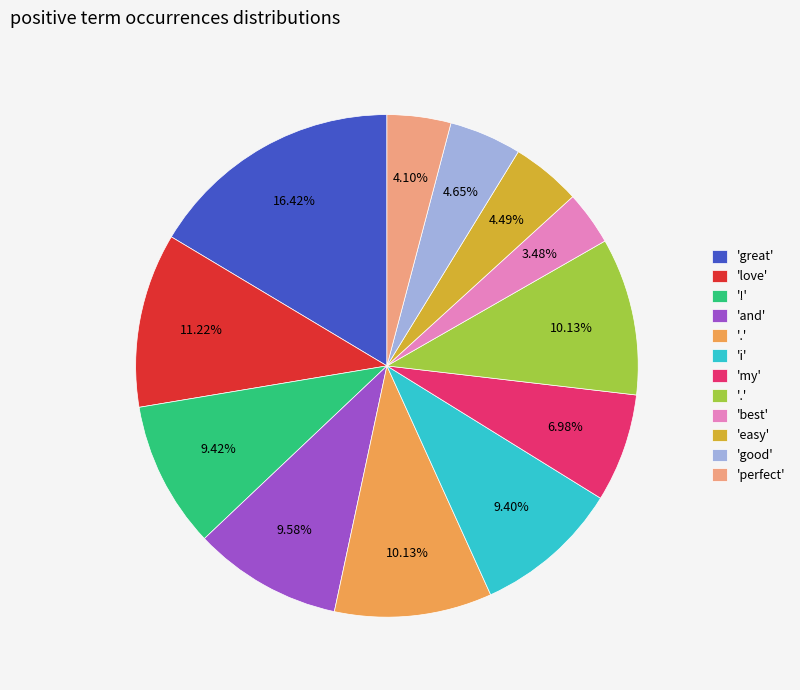

How many segments does this pie chart have?

12